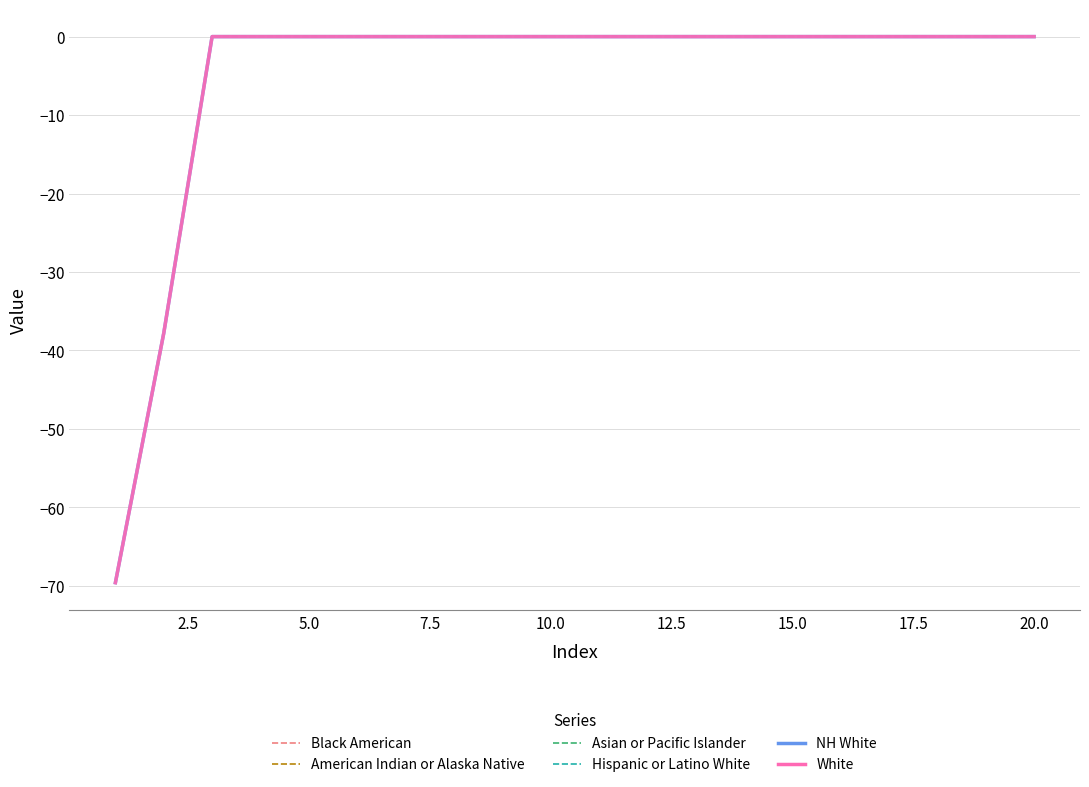

Is this an area chart (filled region under the line)?

No